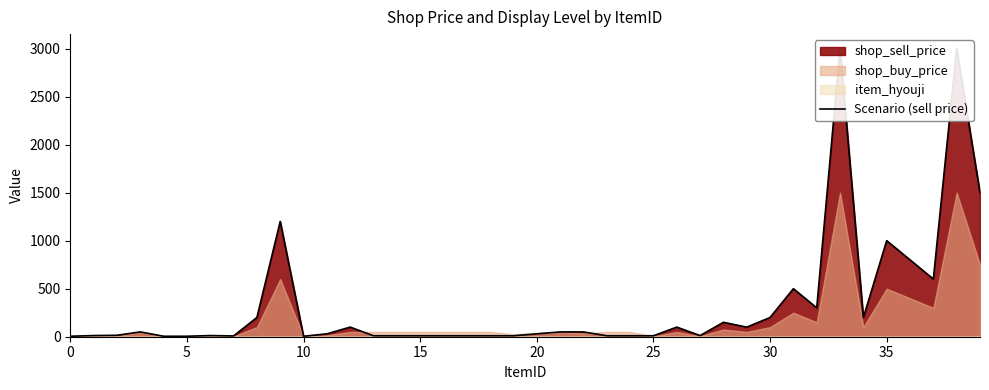

How many interior local valleys (lower than both neighbors) does the data have?

7